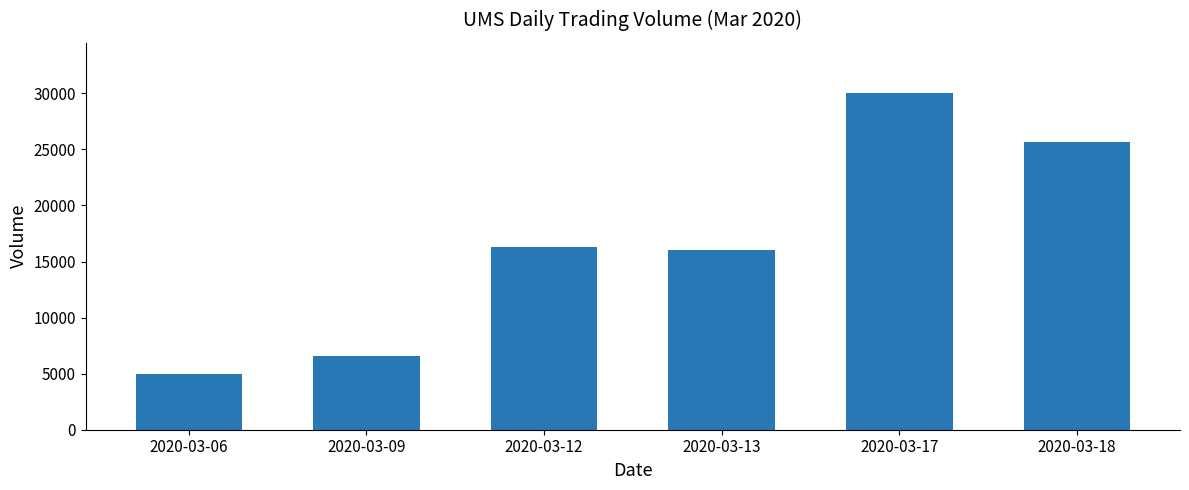

Where is the data nearest to the value 17500?

2020-03-12